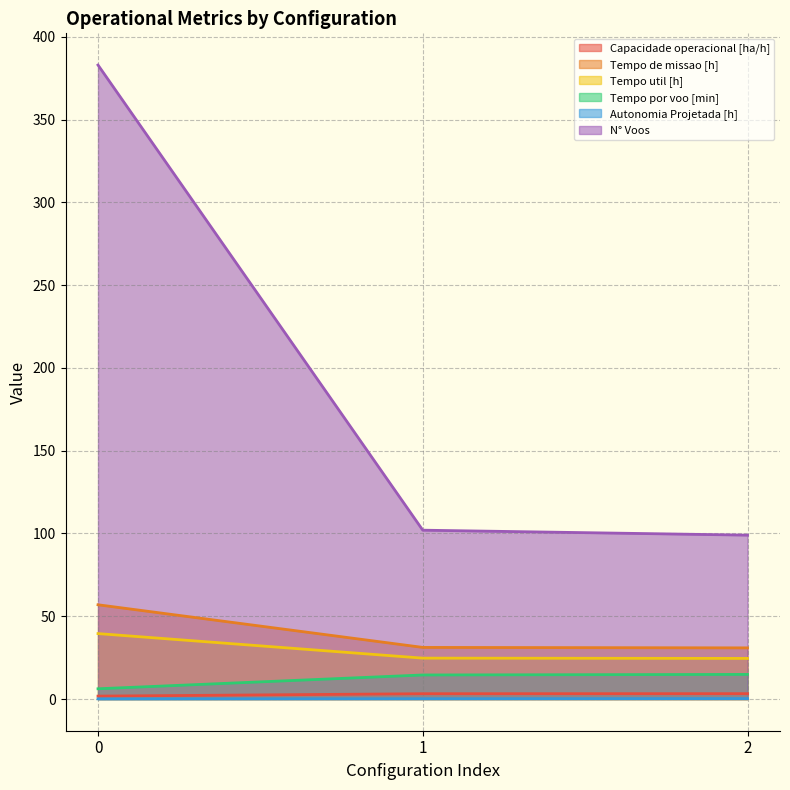

How many values in the Tempo de missao [h] series are below 31?

1